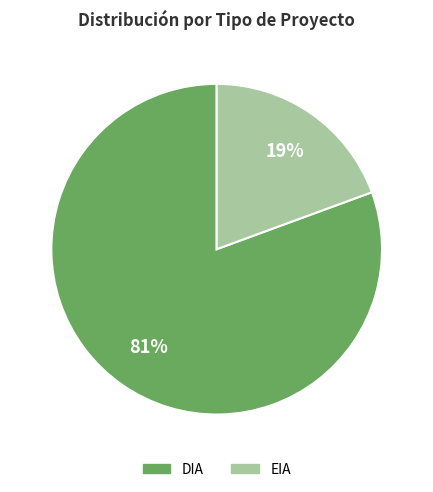

Is there any slice that represents more than half of the pie?

Yes